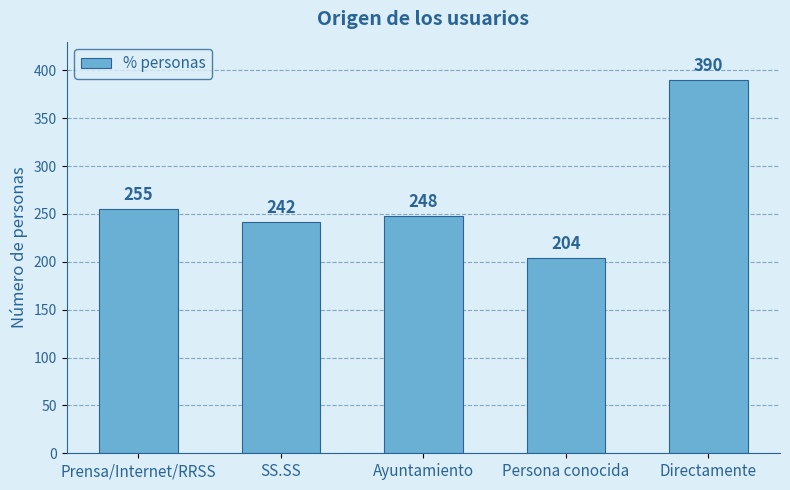

How many bars are there in total?

5